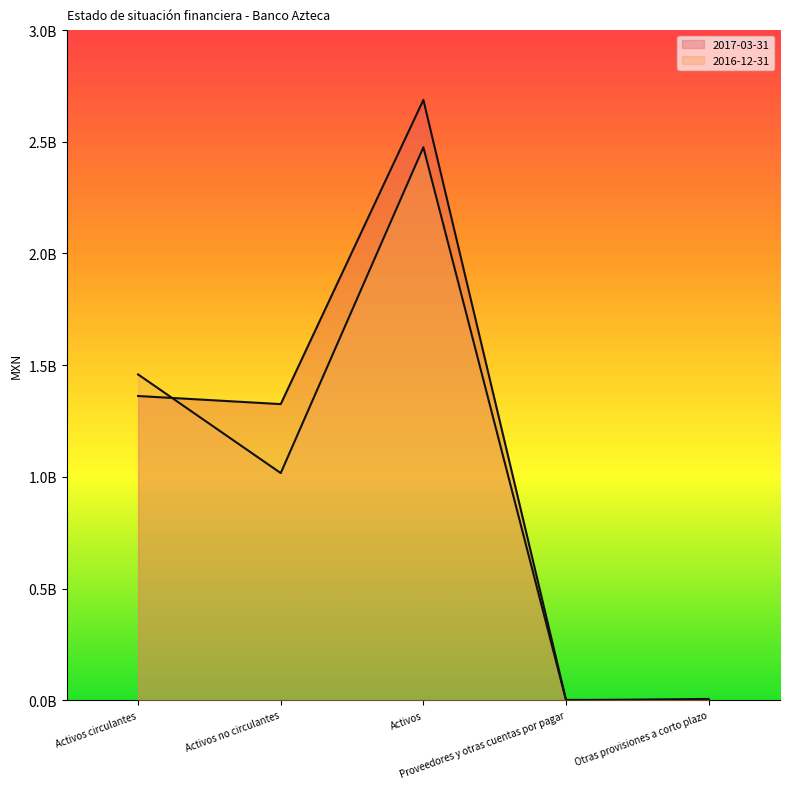

The value of 2016-12-31 at Activos is 859970566. True or false?

False